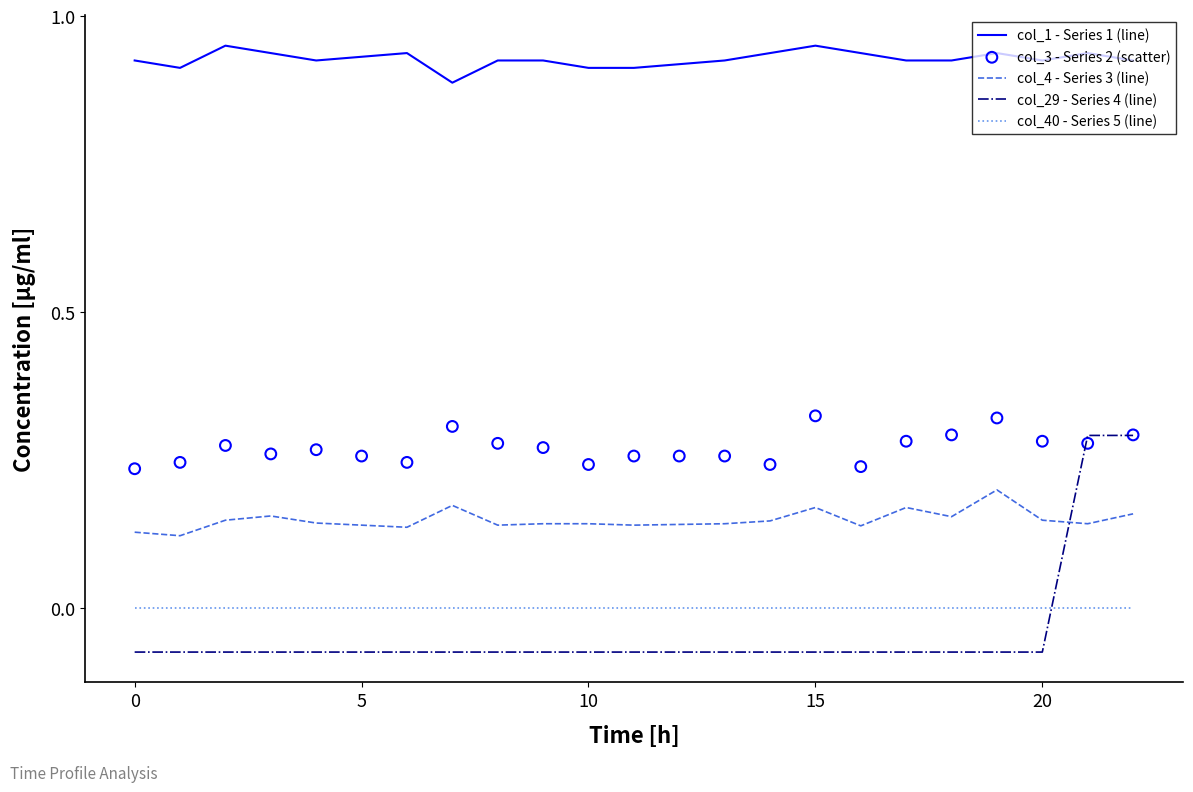

Which series has the largest Y range (max minus min)?

col_29 - Series 4 (line)